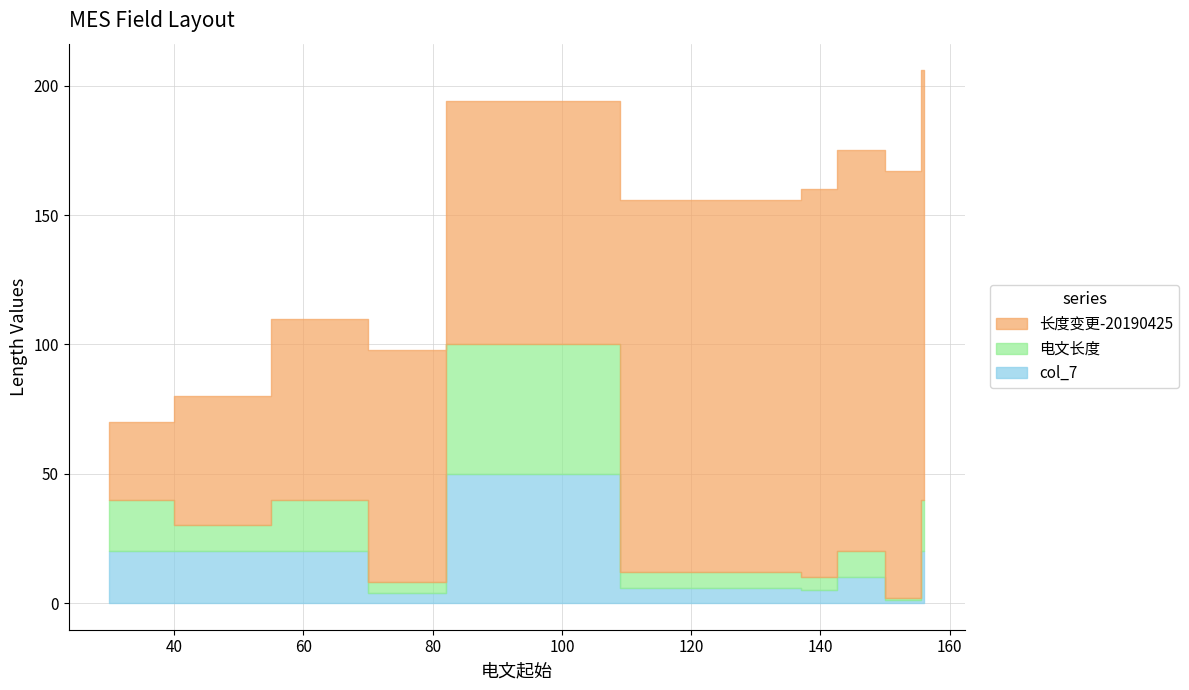

What is the maximum value for col_7?

50